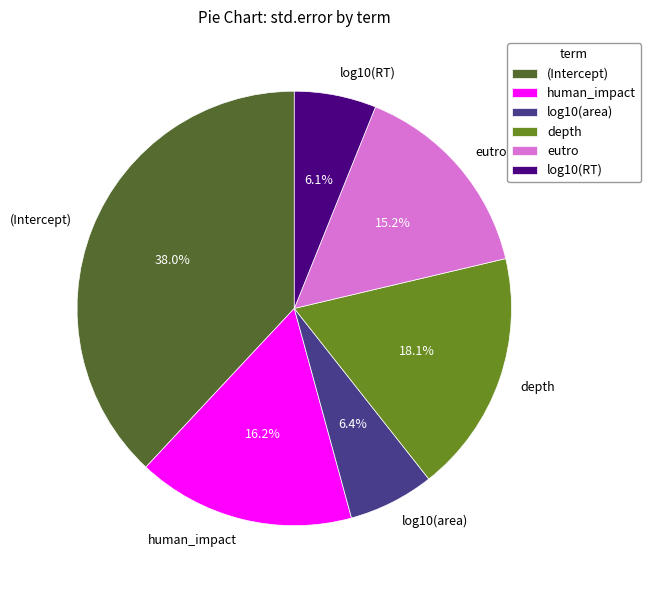

To the nearest percent, what percentage of the pie is eutro?

15%